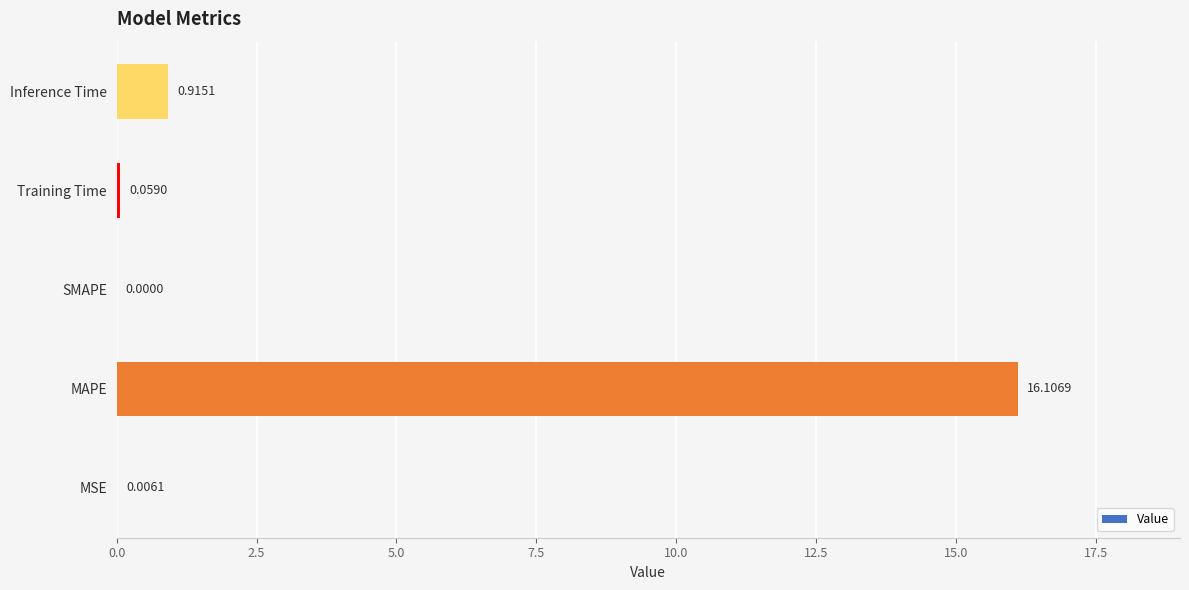

What is the sum of the values at Training Time and MAPE?

16.2